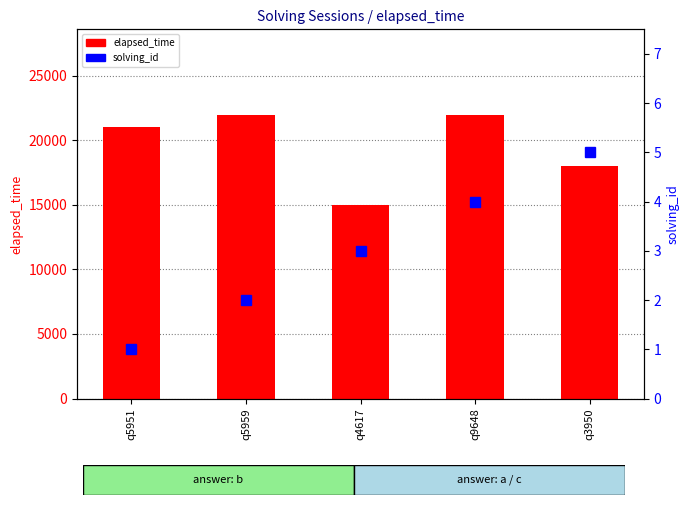

What is the maximum value shown in the chart?

22000